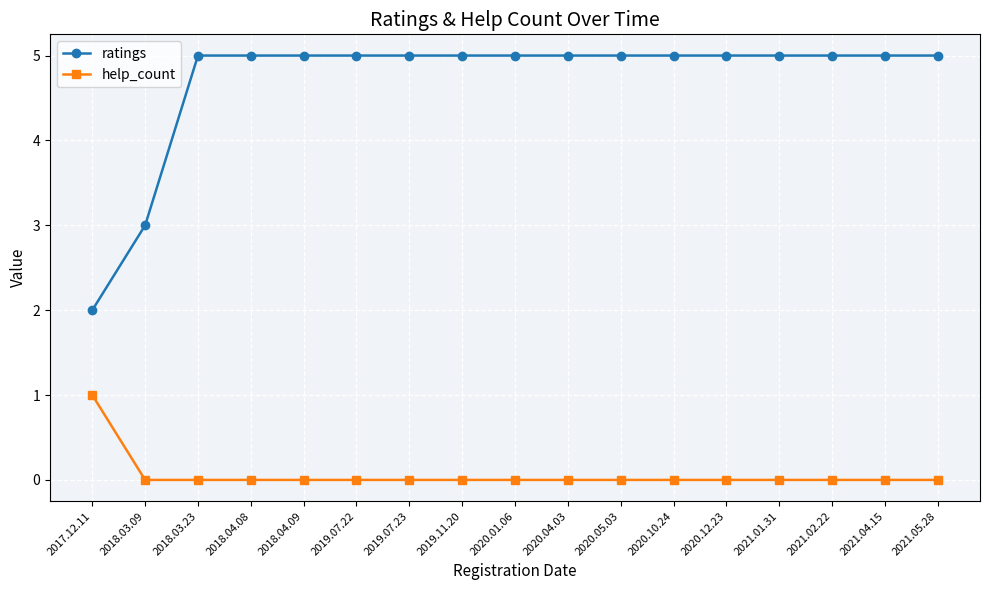

Rank the series at 2018.04.09 from highest to lowest value.

ratings, help_count